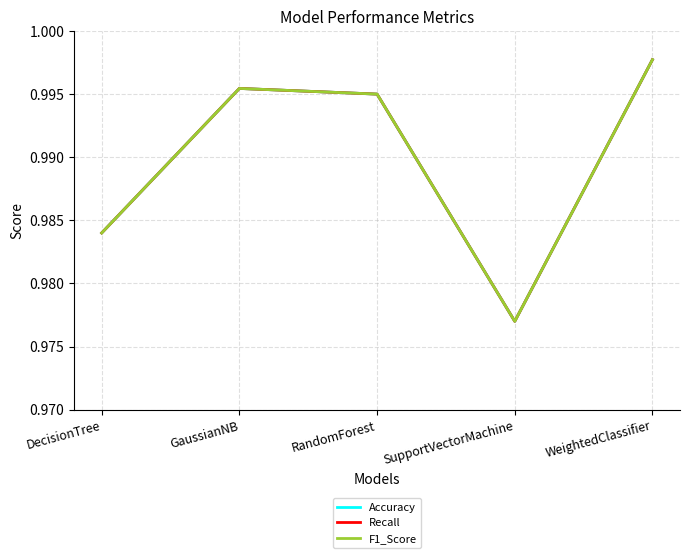

The value of Accuracy at RandomForest is 1.0. True or false?

True